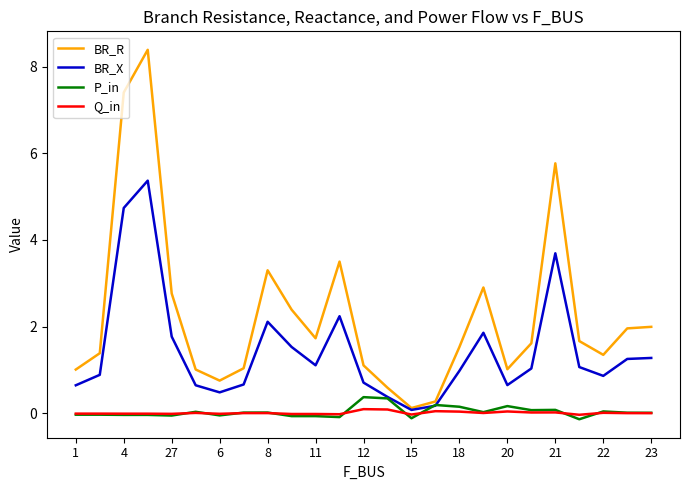

True or false: BR_R and P_in cross at least once.

False